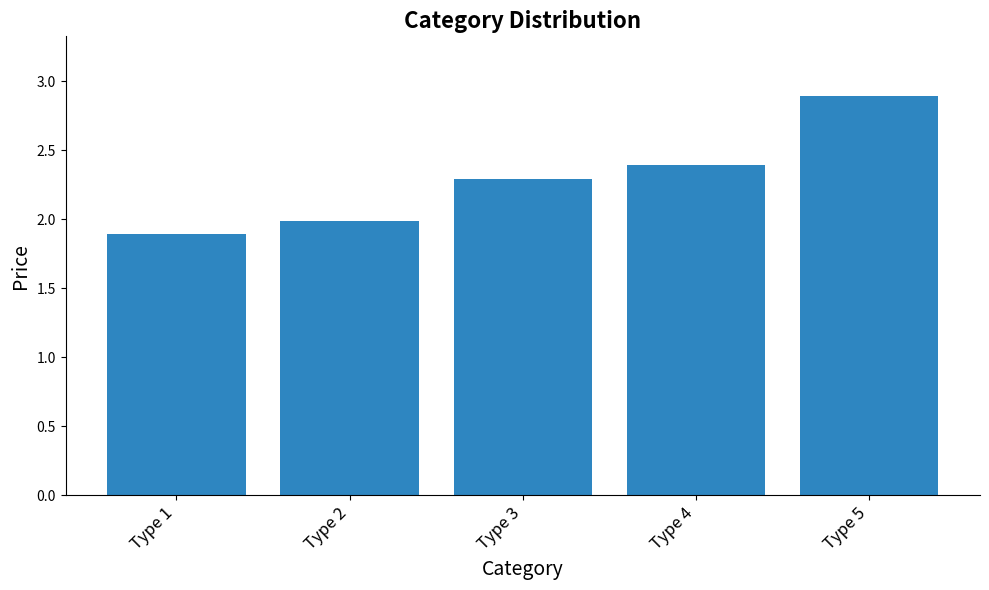

How many distinct data groups are displayed?

1